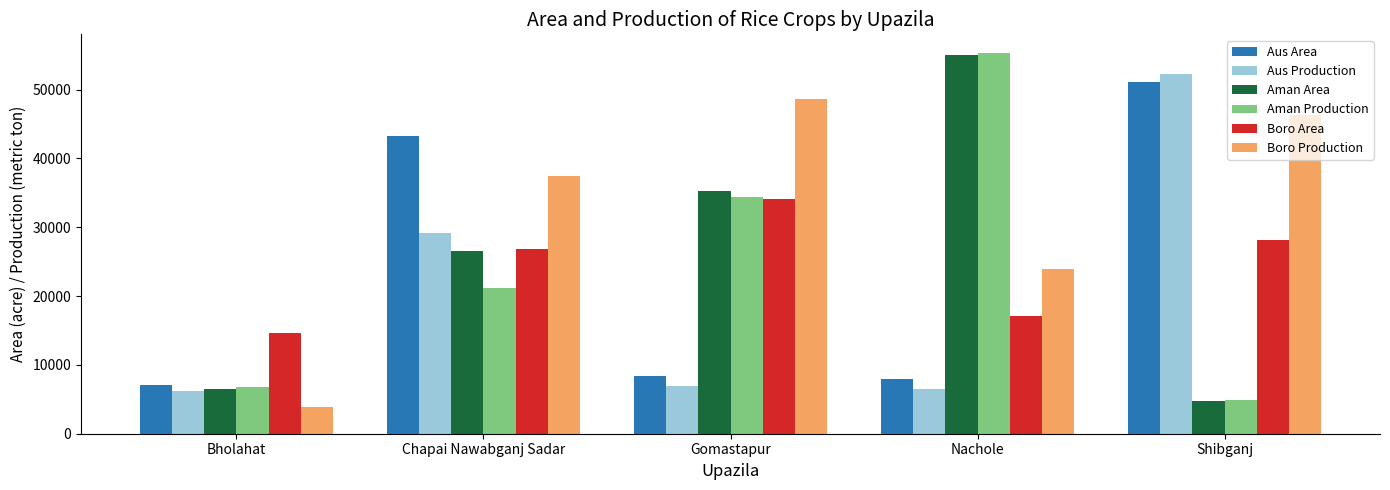

What is the difference between the maximum and minimum values in the Aman Area series?

50211